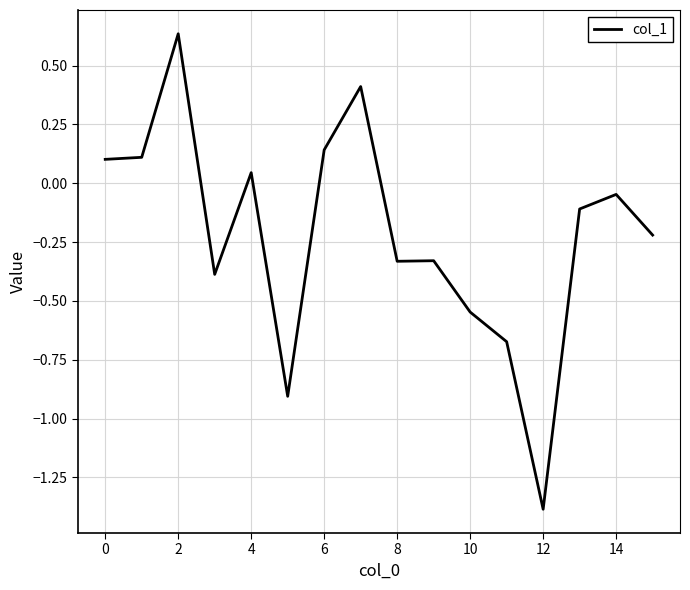

What is the smallest value displayed?

-1.4